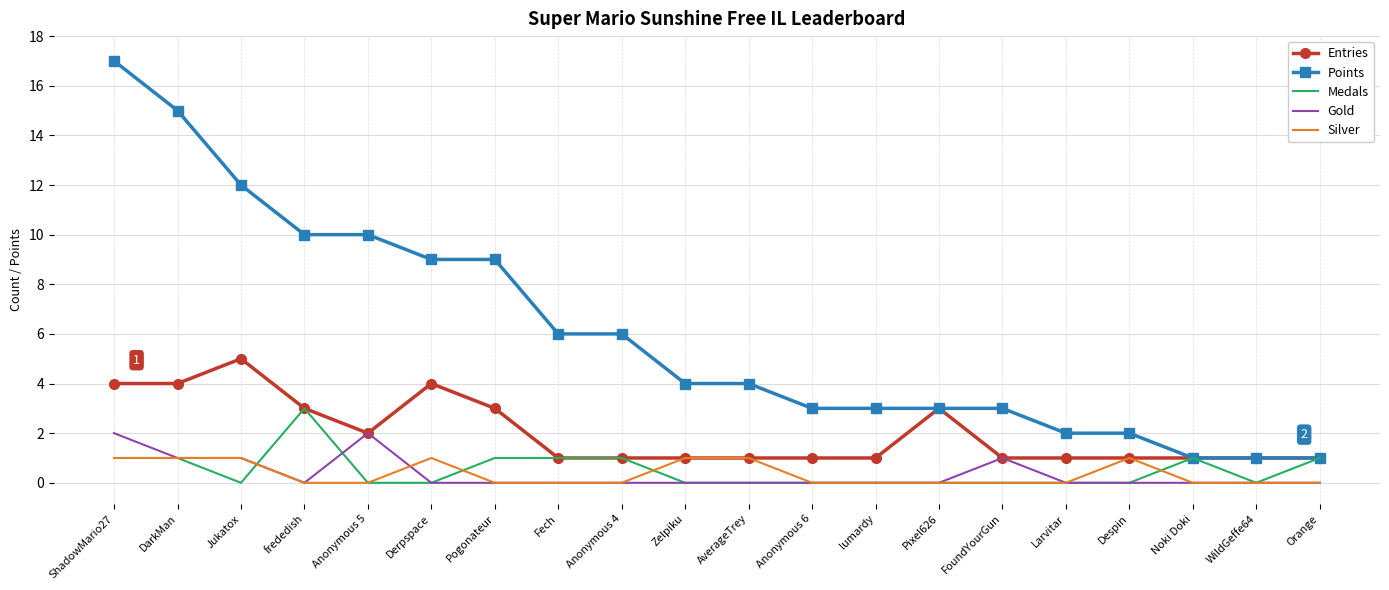

Is it true that Medals equals 0 at lumardy?

True